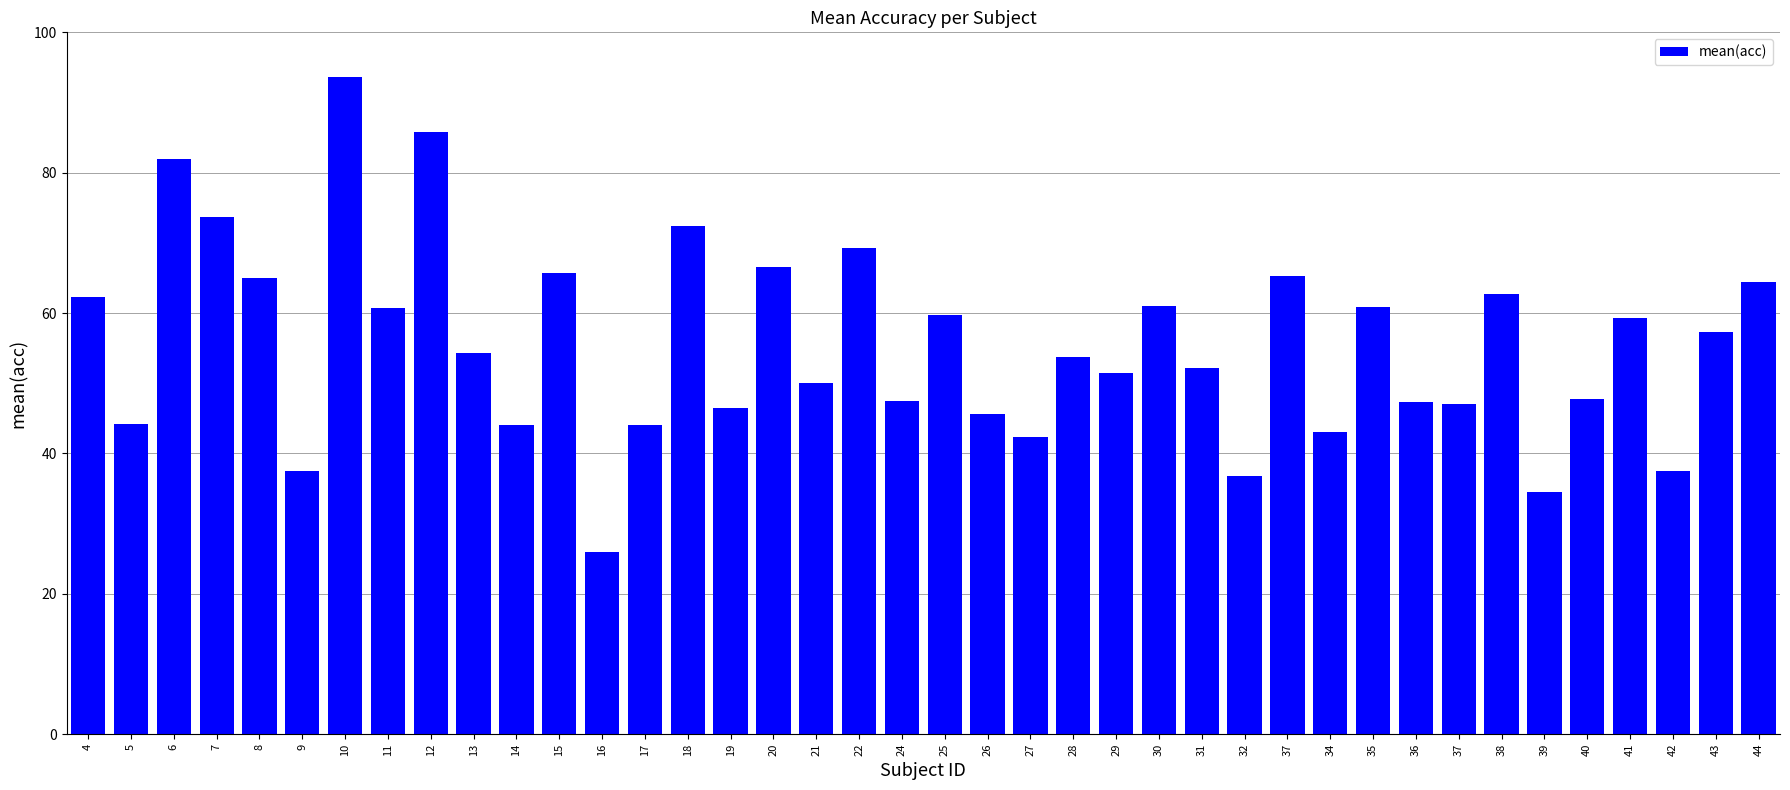

How many categories are shown in the chart?

40